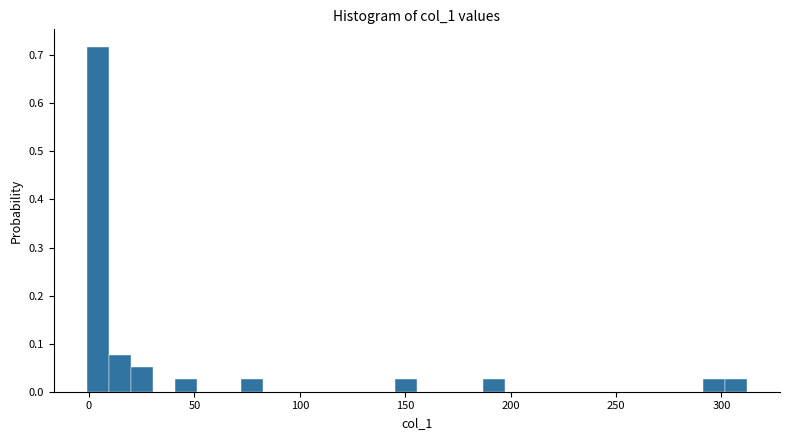

Around what value on the x-axis is the tallest bar? Give the approximate position of its centre, as read against the axis.

5